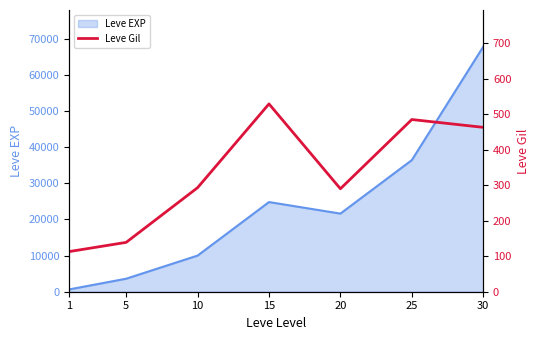

How many data points are above 293?

3